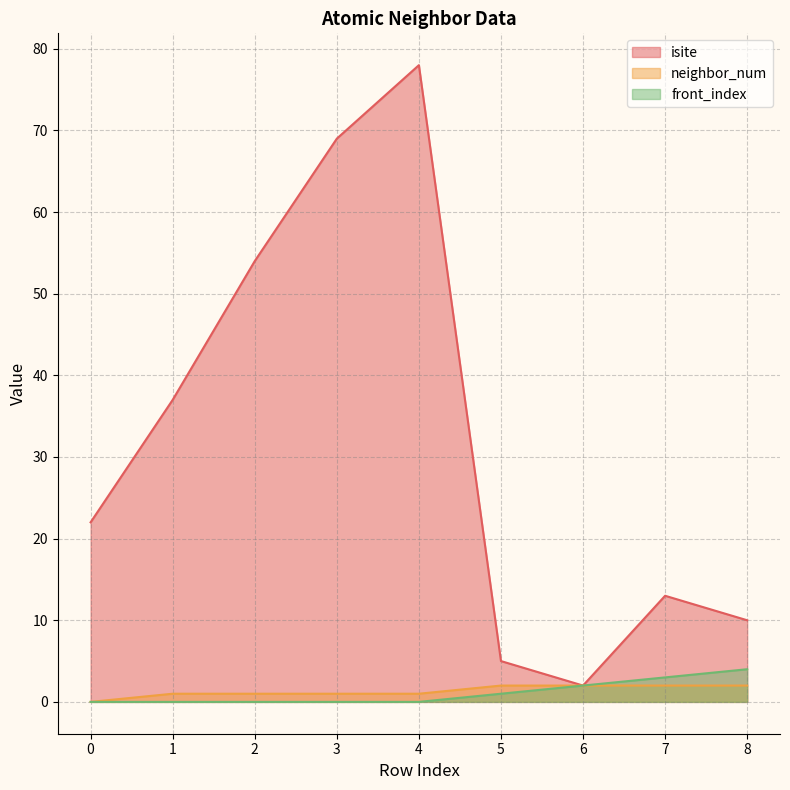

Which series has the widest spread of values?

isite